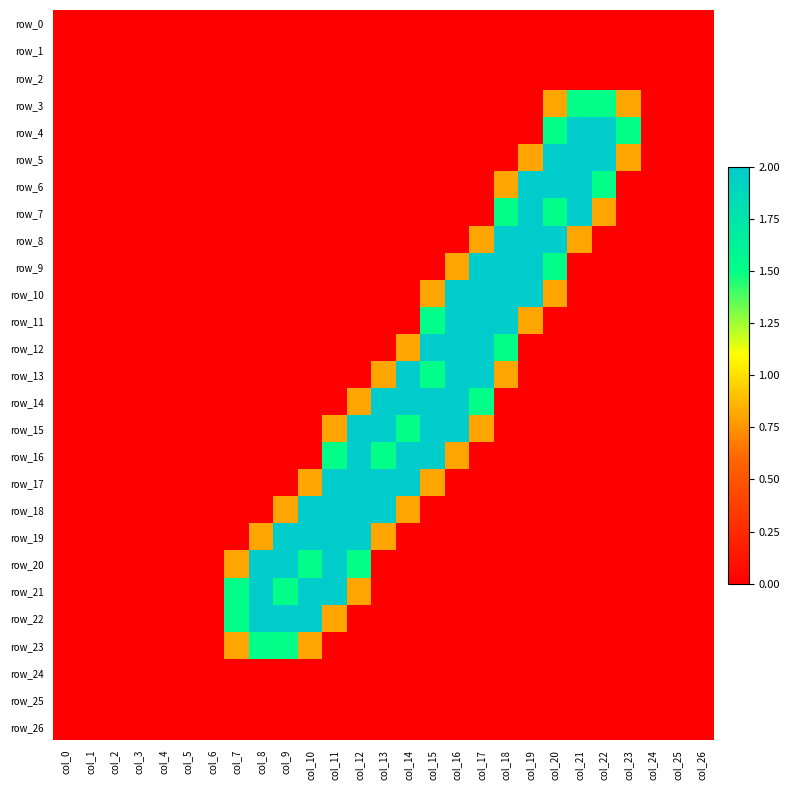

Rank the categories by row_12 value from lowest to highest.

col_0, col_1, col_2, col_3, col_4, col_5, col_6, col_7, col_8, col_9, col_10, col_11, col_12, col_13, col_19, col_20, col_21, col_22, col_23, col_24, col_25, col_26, col_14, col_18, col_15, col_16, col_17